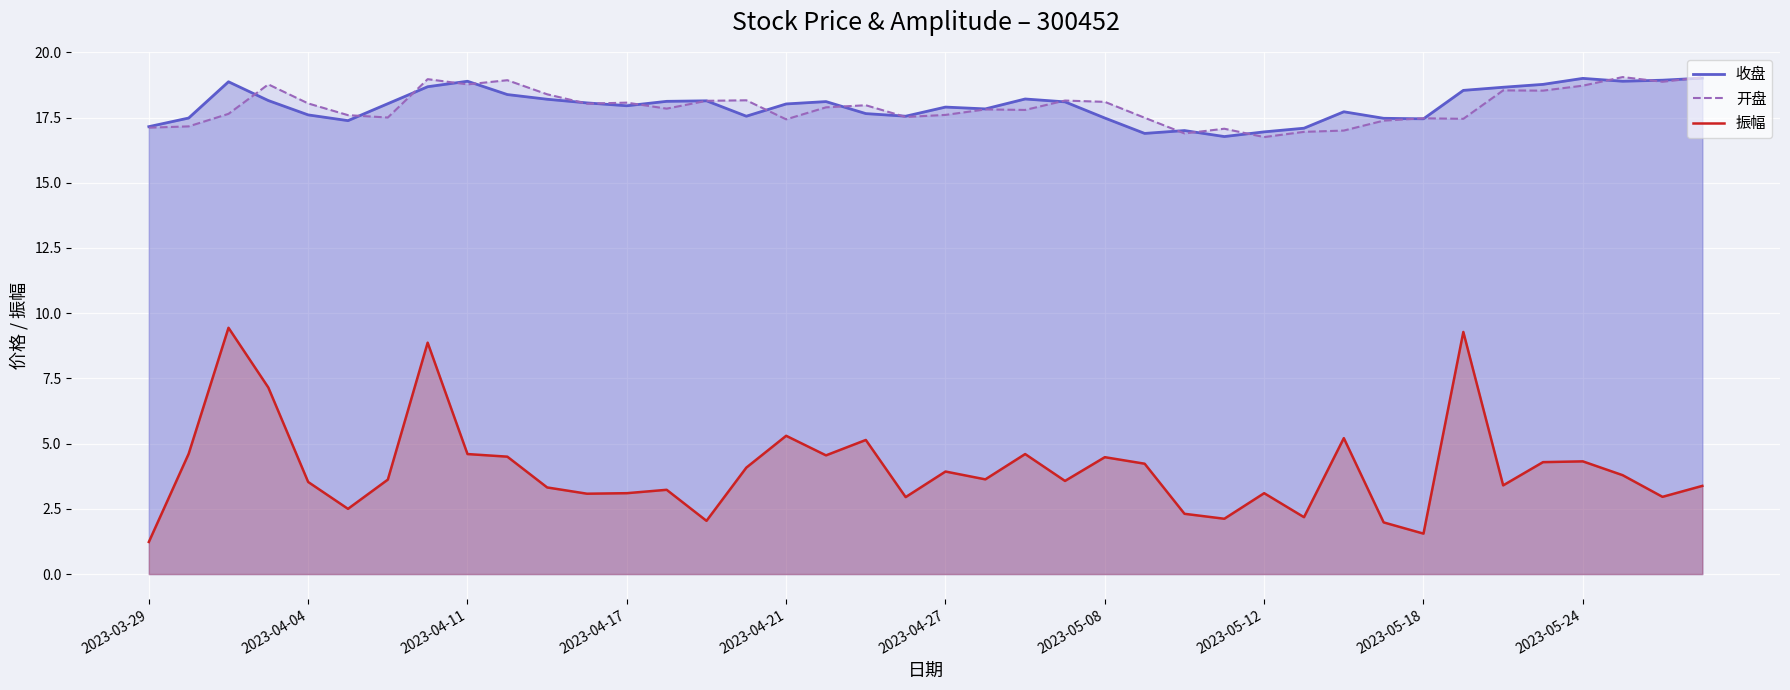

At which label does 开盘 first exceed 17?

2023-03-29